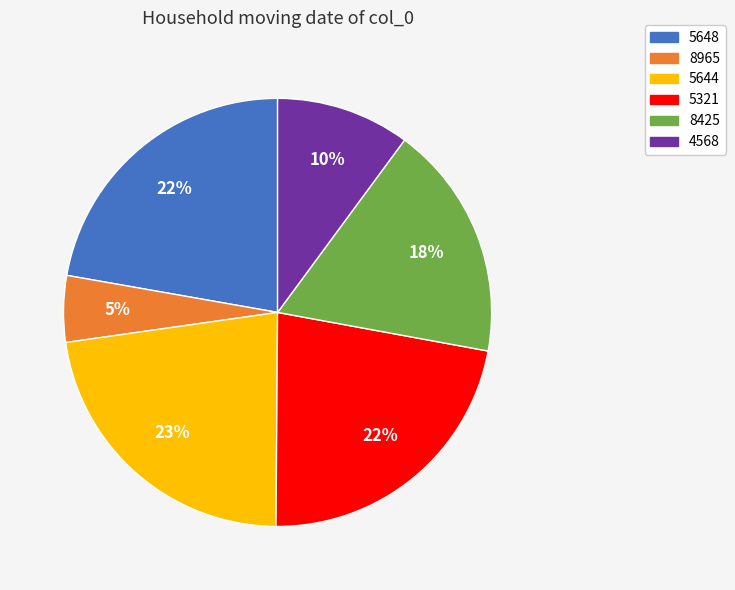

What percentage is the 5648 slice, to the nearest percent?

22%